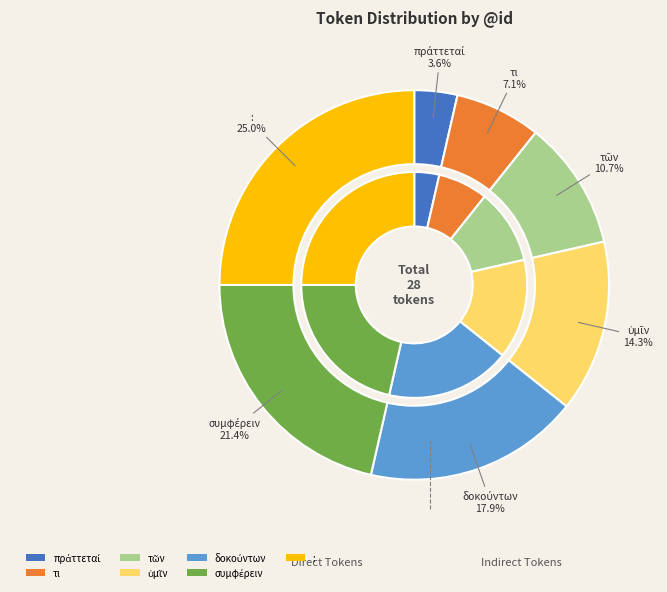

What percentage is the δοκούντων slice, to the nearest percent?

18%